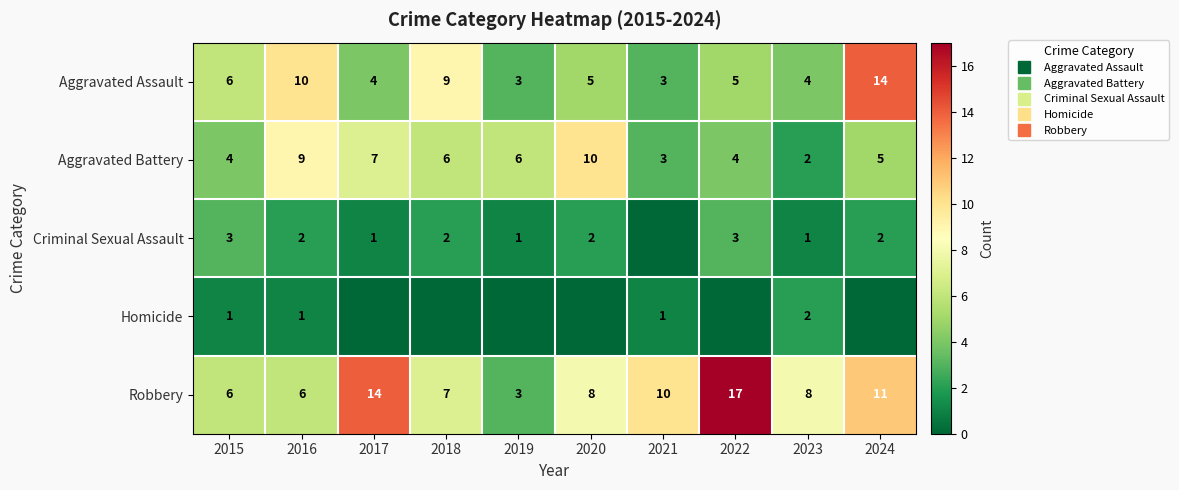

What is the approximate value of Aggravated Assault at 2021, to the nearest 5?

5